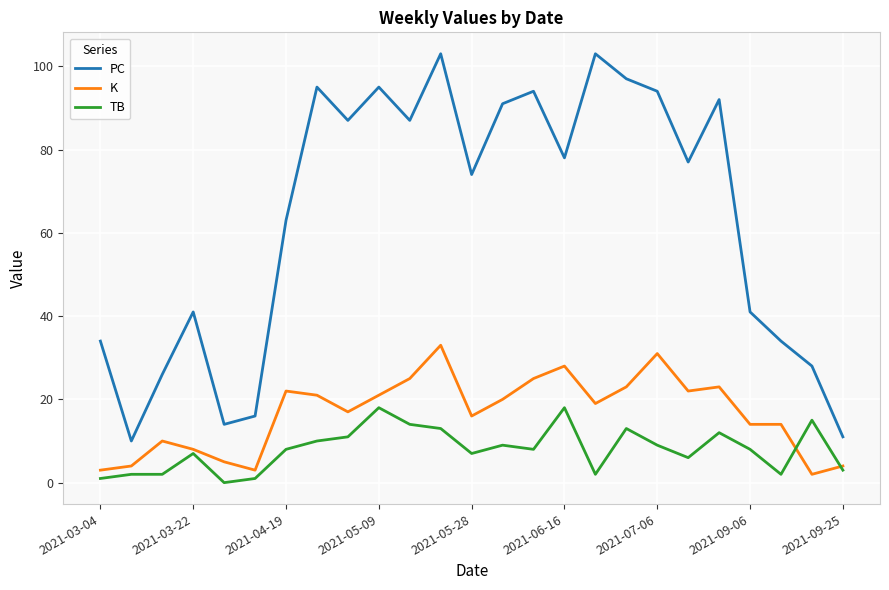

List the series in order of their overall mean, highest first.

PC, K, TB